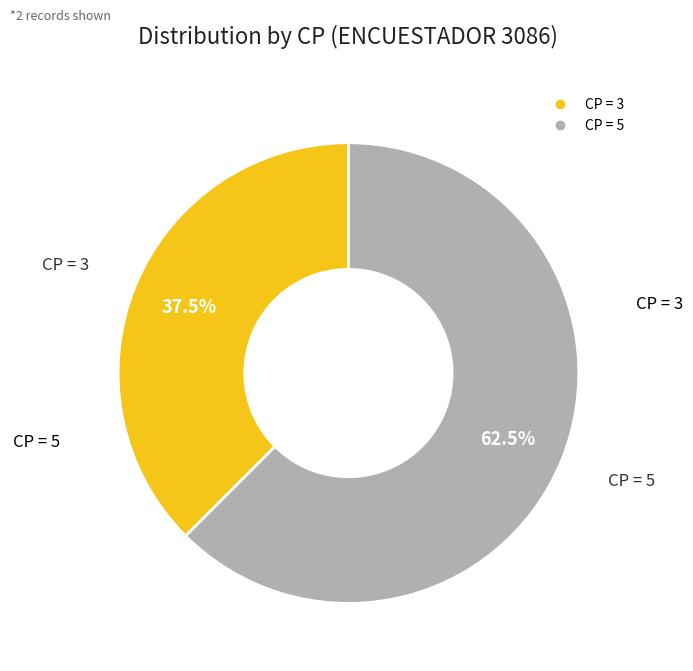

How many segments does this pie chart have?

2